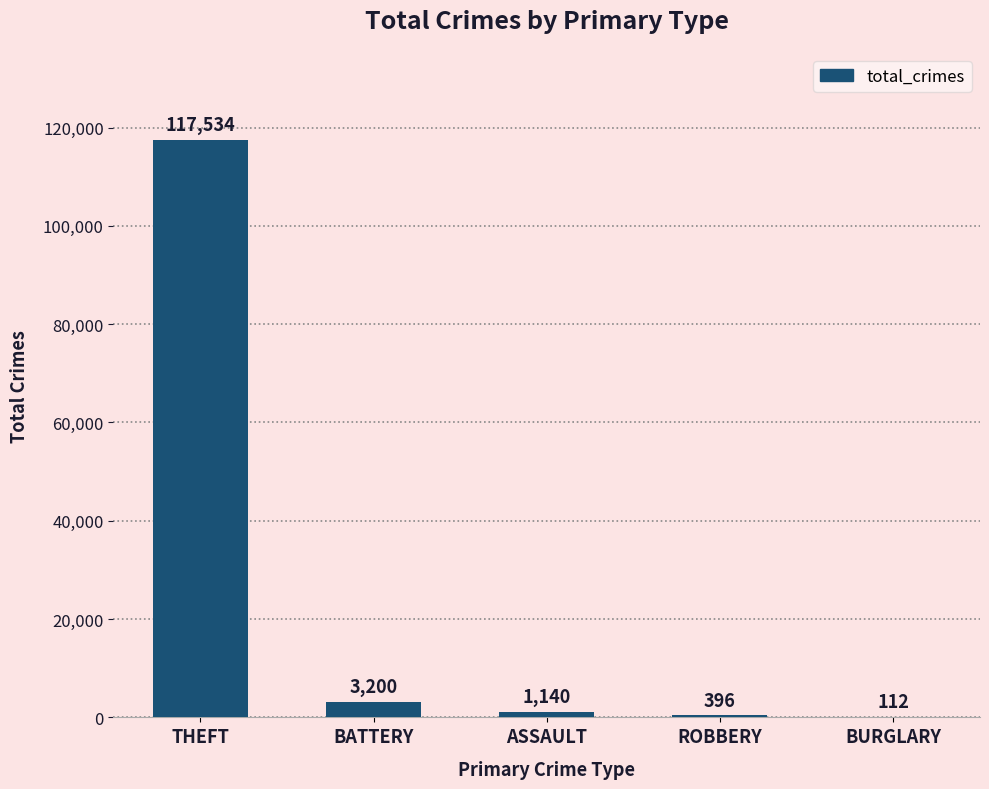

What is the change in value from ASSAULT to BURGLARY?

-1028